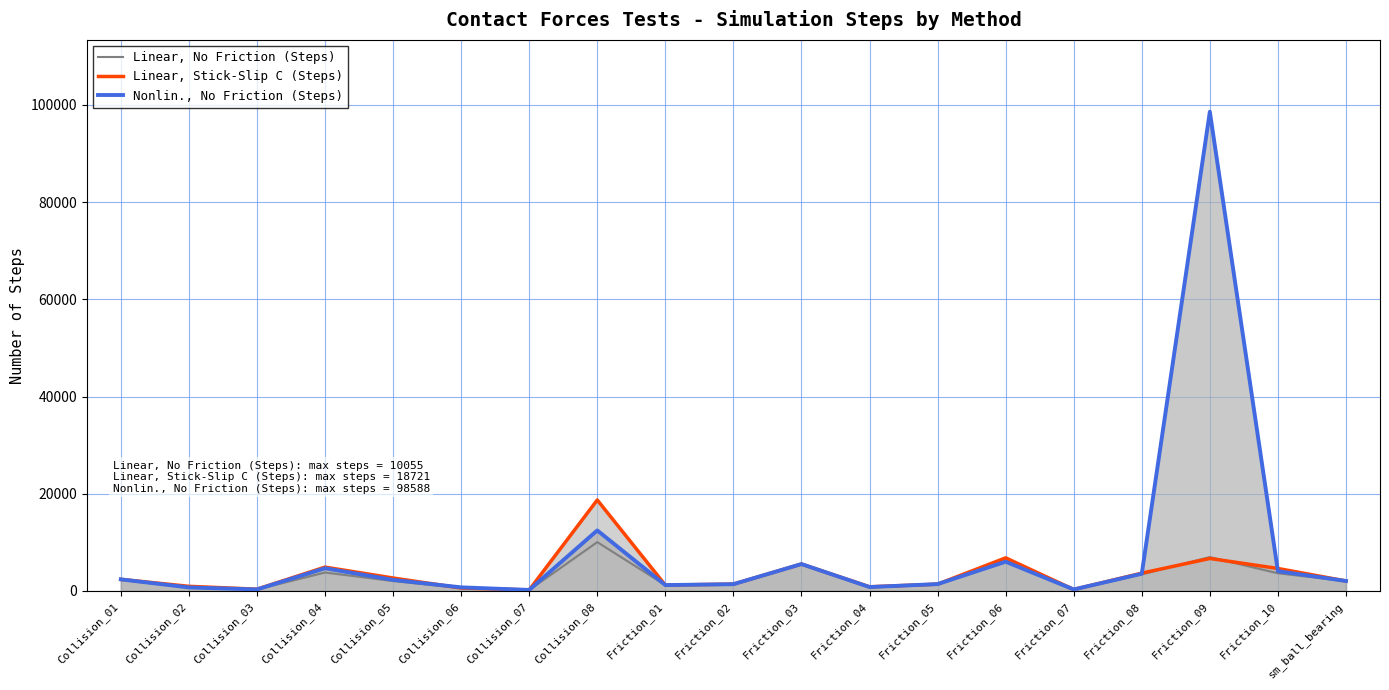

True or false: Linear, Stick-Slip C (Steps) and Linear, No Friction (Steps) intersect in this chart.

True